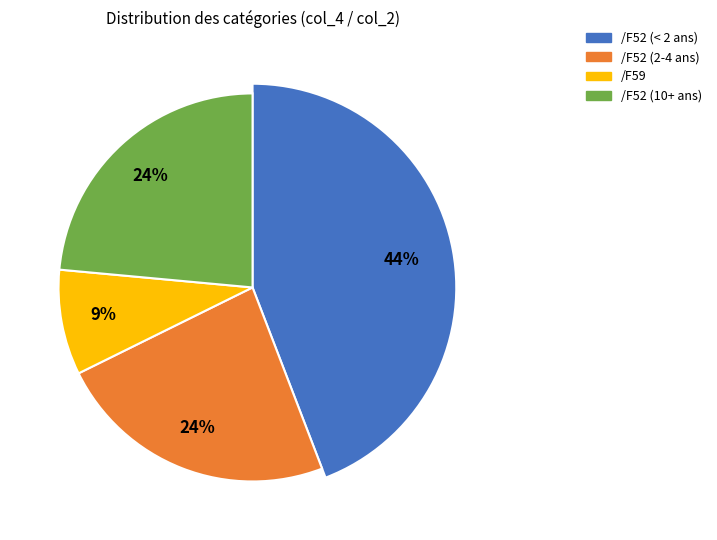

Which category has the smallest portion of the pie?

/F59